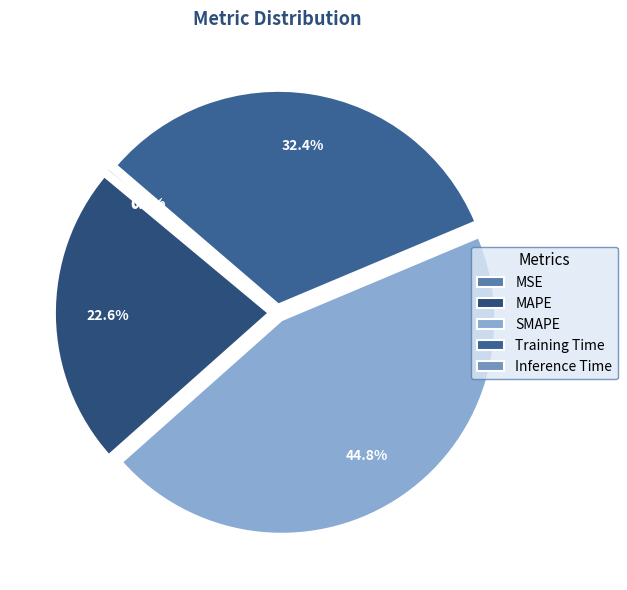

What is the change in value from MSE to SMAPE?

+2.0